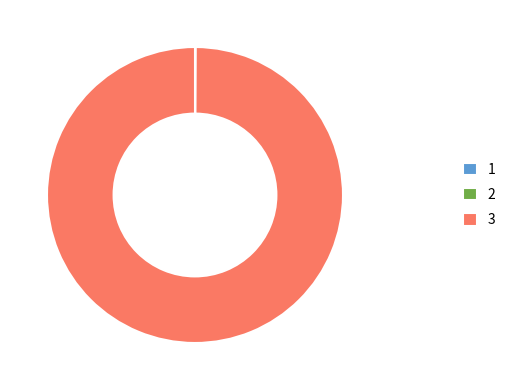

What is the largest slice in the pie chart?

3